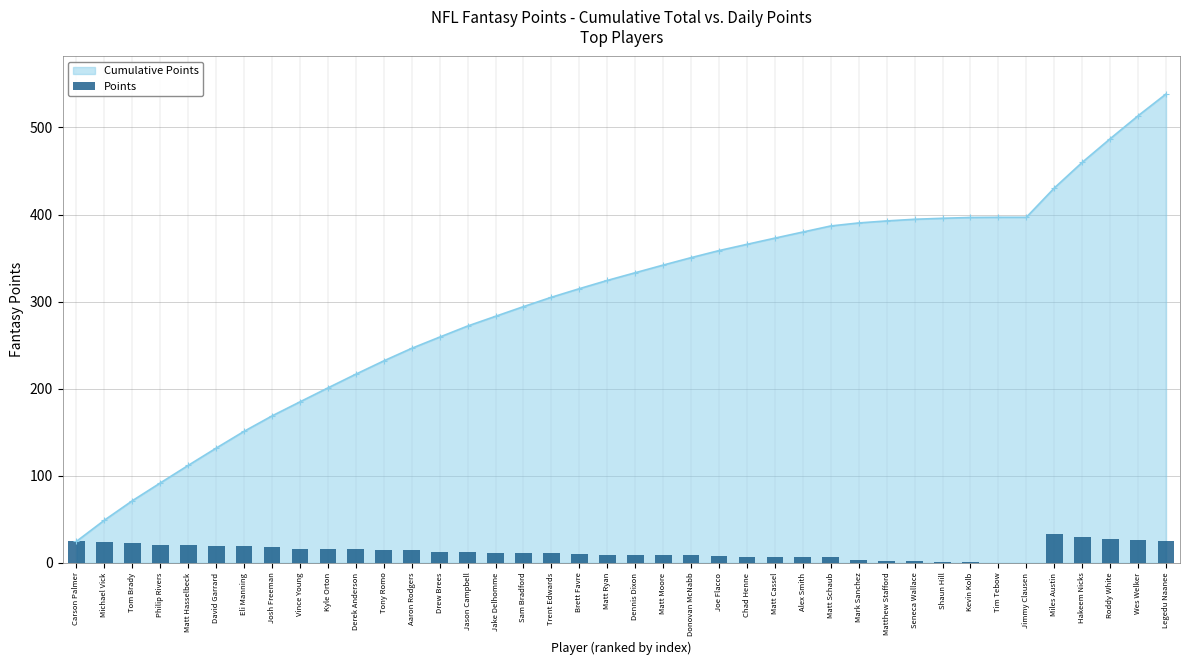

List the labels in order of value, smallest first.

Jimmy Clausen, Tim Tebow, Kevin Kolb, Shaun Hill, Seneca Wallace, Matthew Stafford, Mark Sanchez, Matt Schaub, Alex Smith, Matt Cassel, Chad Henne, Joe Flacco, Donovan McNabb, Matt Moore, Dennis Dixon, Matt Ryan, Brett Favre, Trent Edwards, Sam Bradford, Jake Delhomme, Jason Campbell, Drew Brees, Aaron Rodgers, Tony Romo, Derek Anderson, Kyle Orton, Vince Young, Josh Freeman, Eli Manning, David Garrard, Matt Hasselbeck, Philip Rivers, Tom Brady, Michael Vick, Carson Palmer, Legedu Naanee, Wes Welker, Roddy White, Hakeem Nicks, Miles Austin